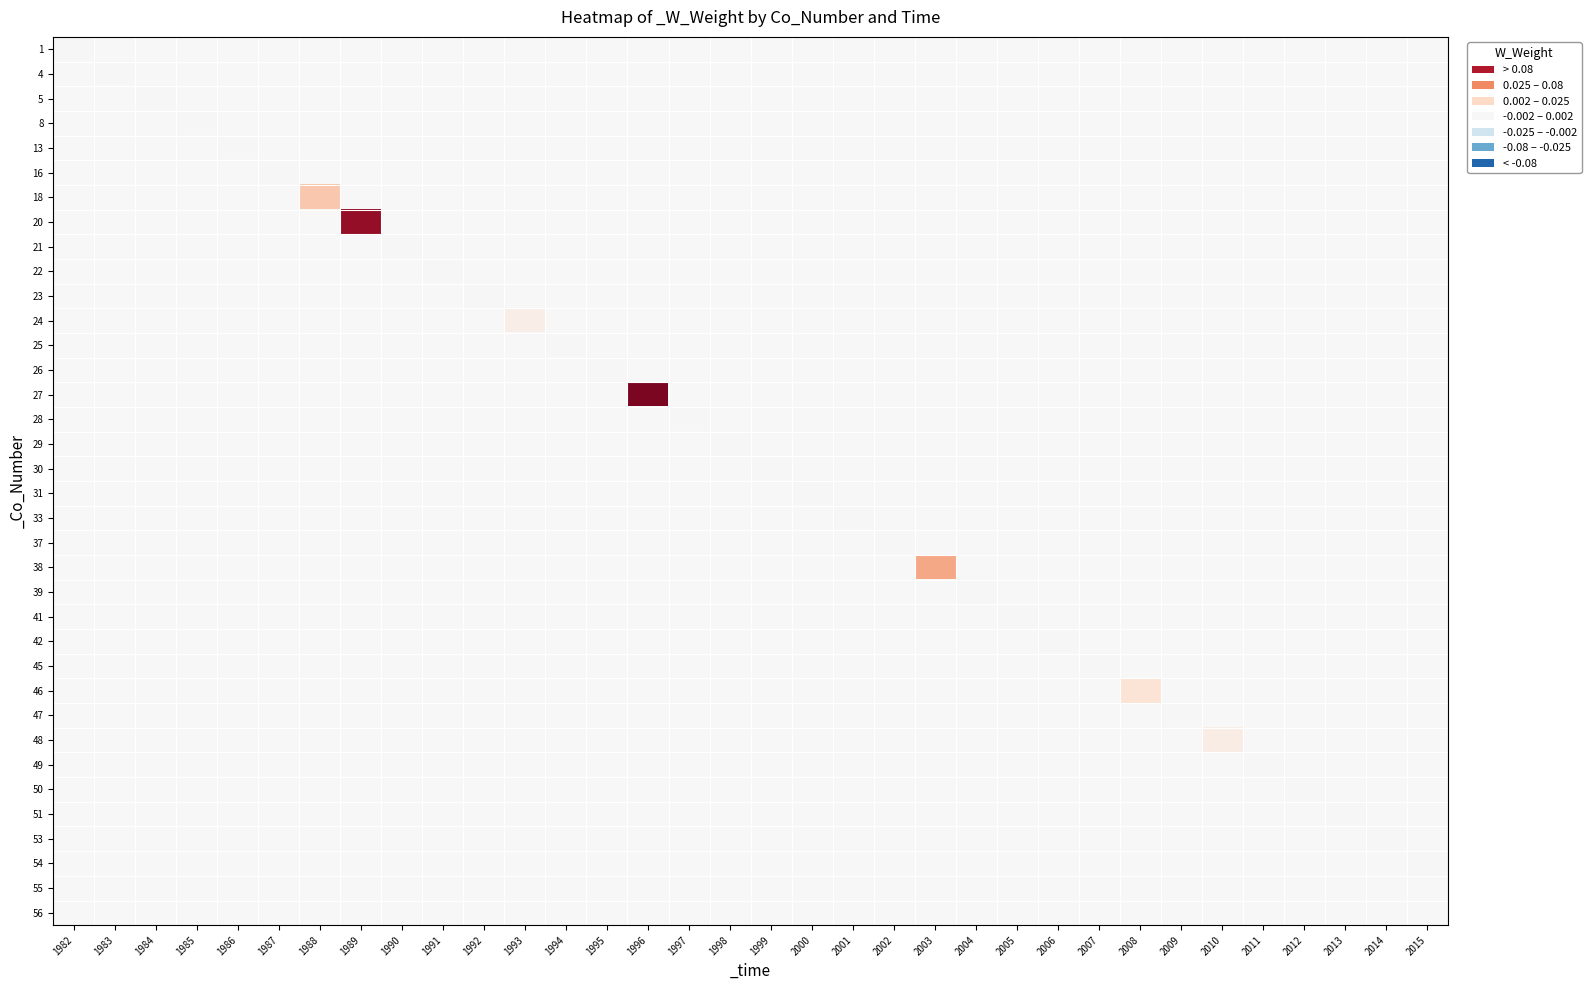

Rank the series at 1988 from lowest to highest value.

1, 4, 5, 8, 13, 16, 18, 20, 21, 22, 23, 24, 25, 26, 27, 28, 29, 30, 31, 33, 37, 38, 39, 41, 42, 45, 46, 47, 48, 49, 50, 51, 53, 54, 55, 56